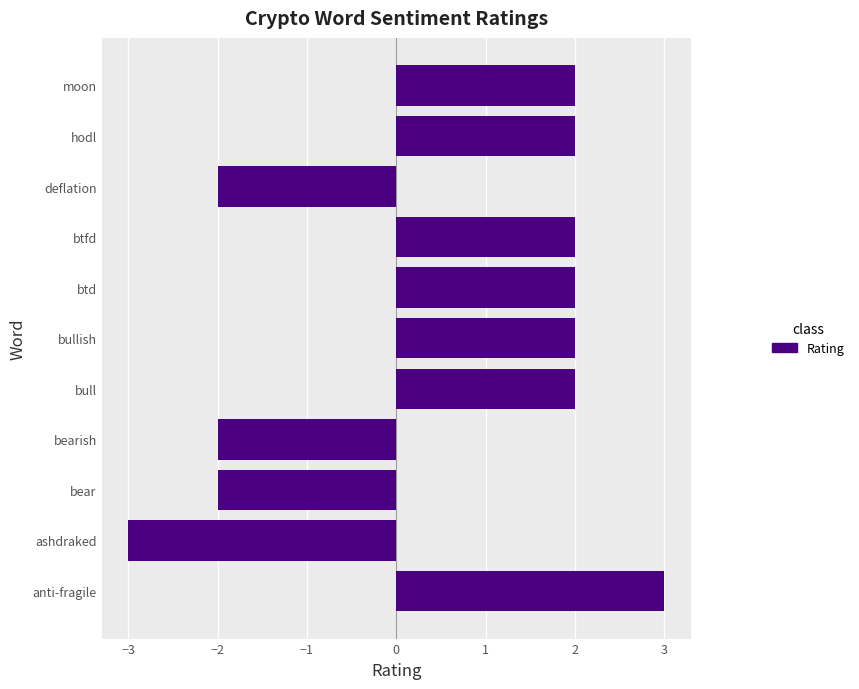

The value at hodl is 1. True or false?

False